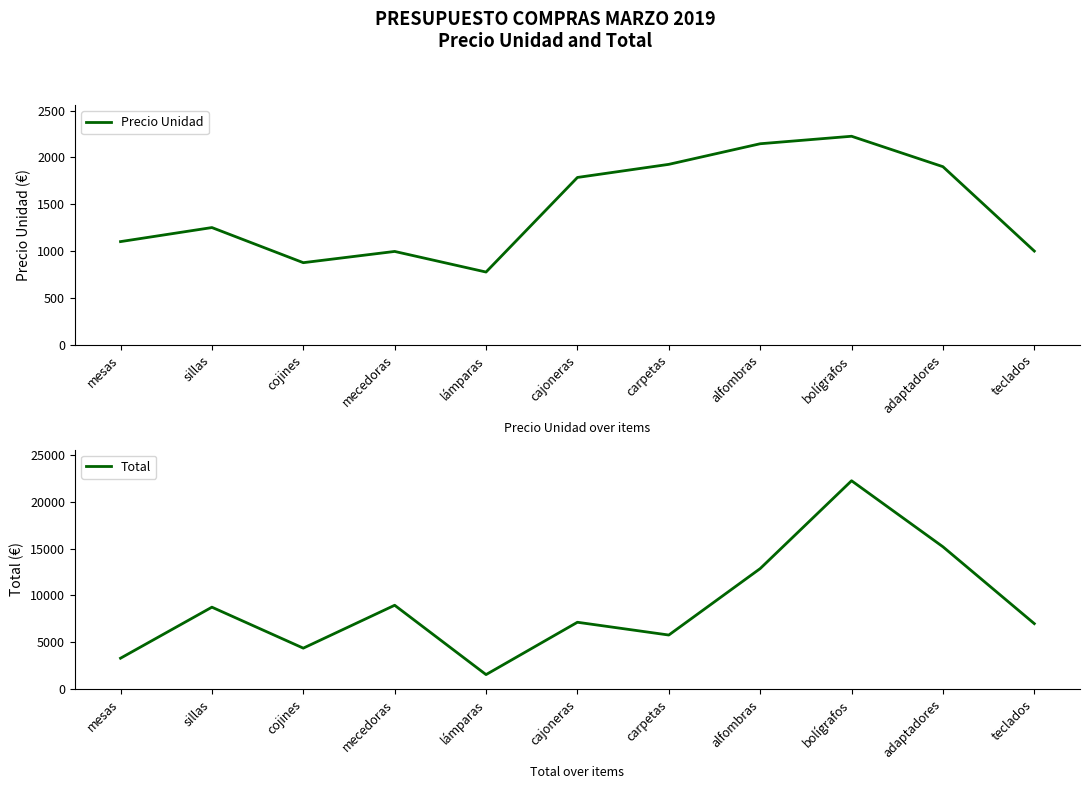

What are all the series names shown in the legend?

Precio Unidad, Total